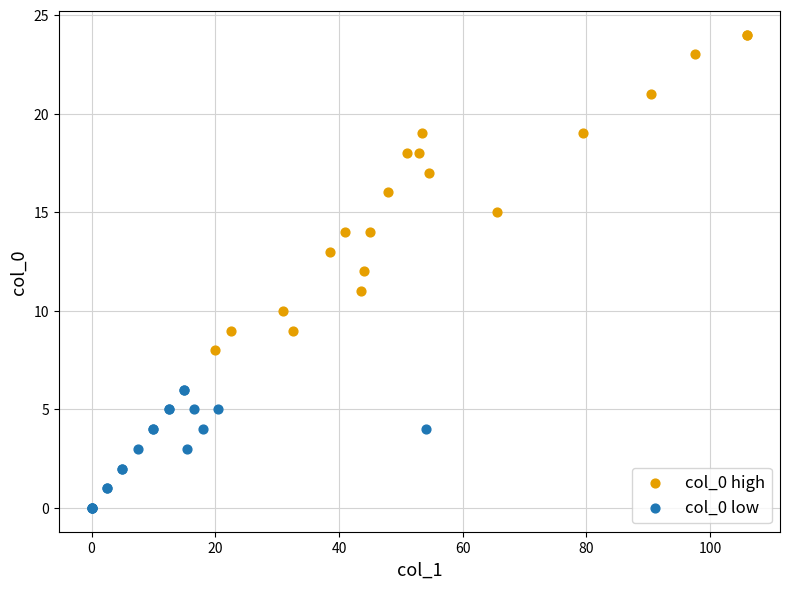

Which series contains the lowest Y value?

col_0 low